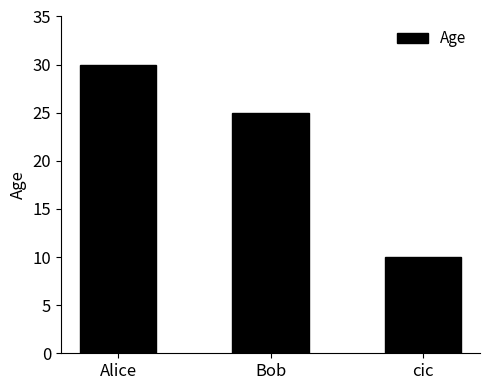

List the labels in order of value, smallest first.

cic, Bob, Alice